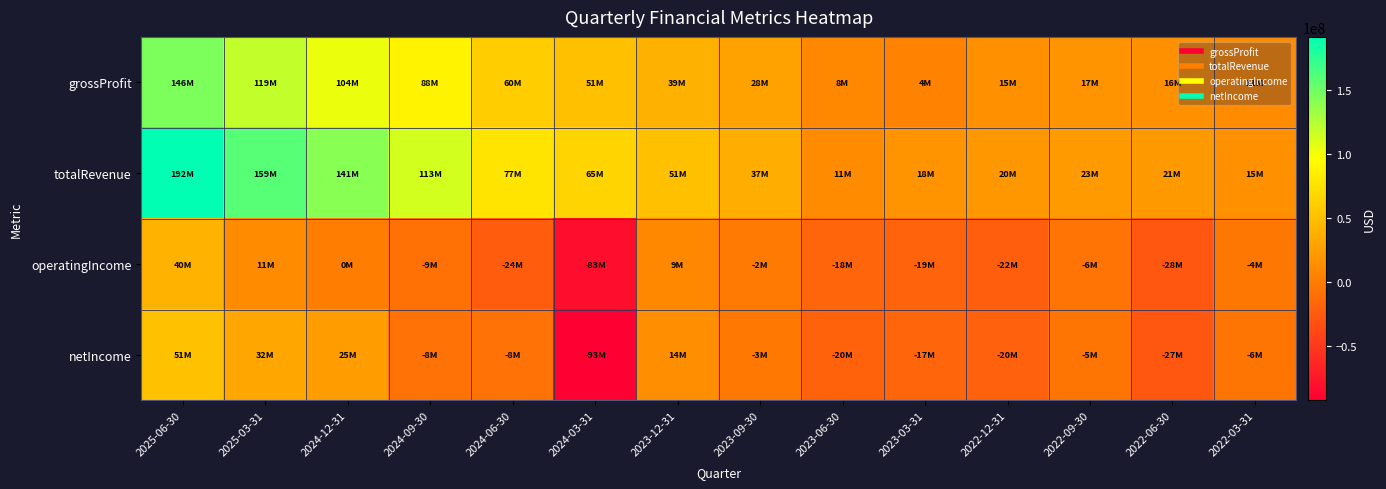

What is the minimum value shown in the chart?

-92995000